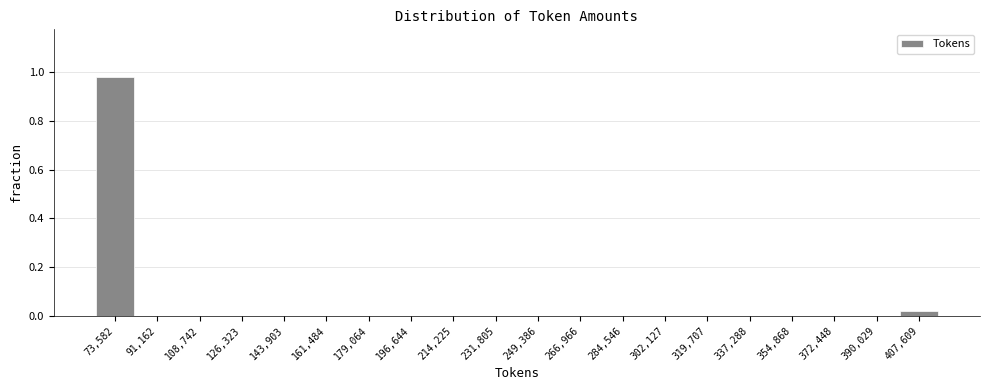

Between 196,644 and 73,582, which is larger?

73,582